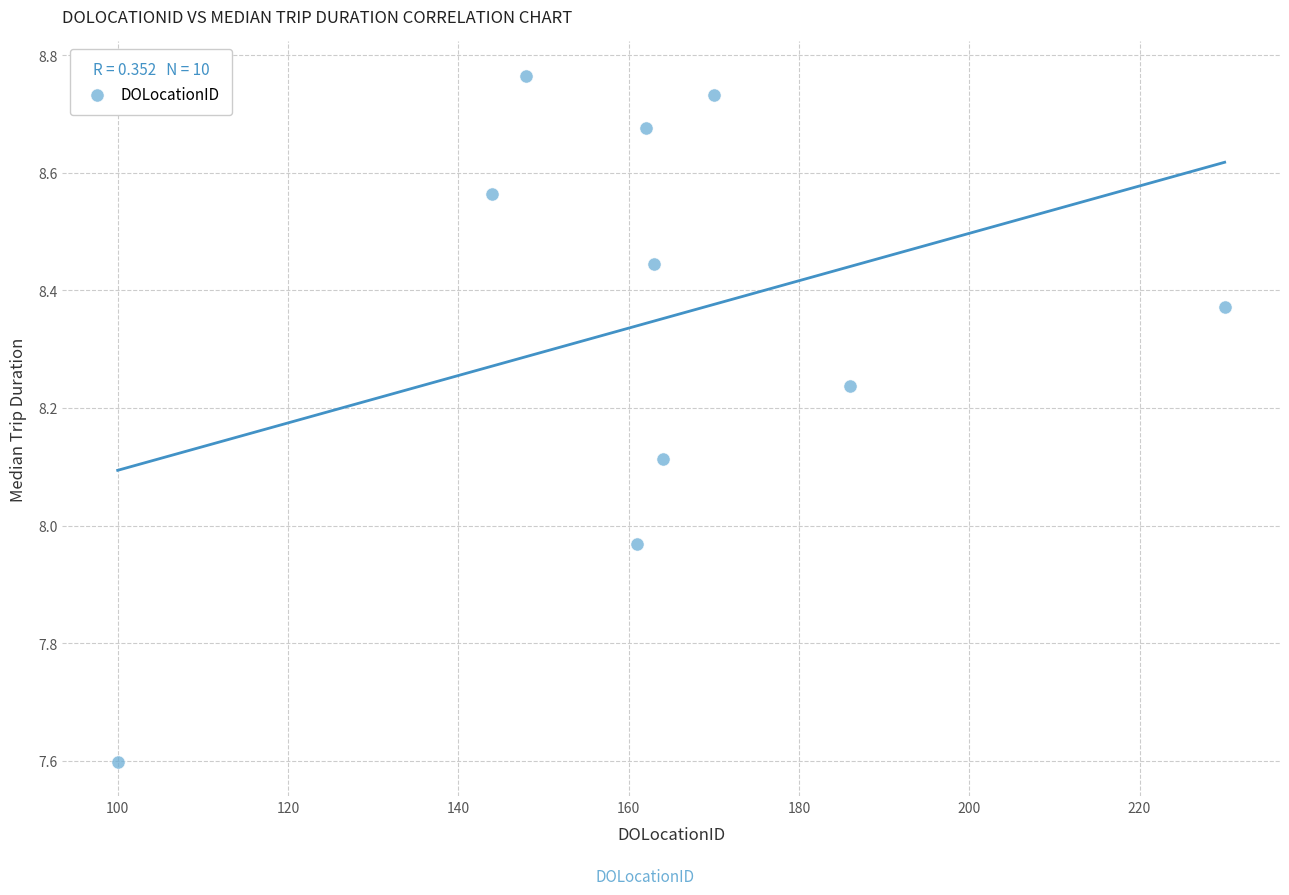

What is the range of Y values (max minus min)?

1.2